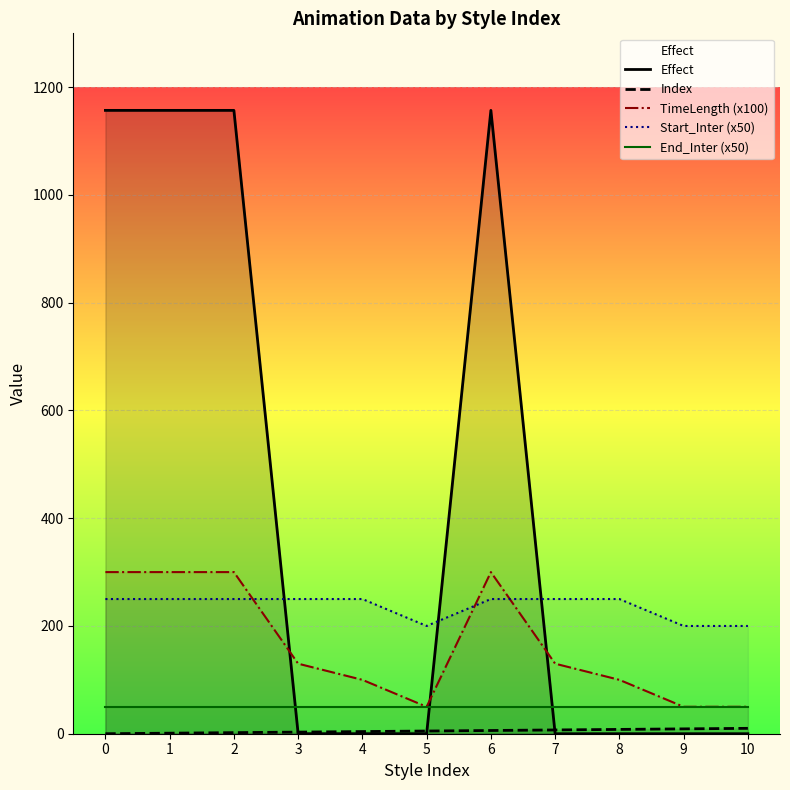

At which category is the sum across all series the highest?

6